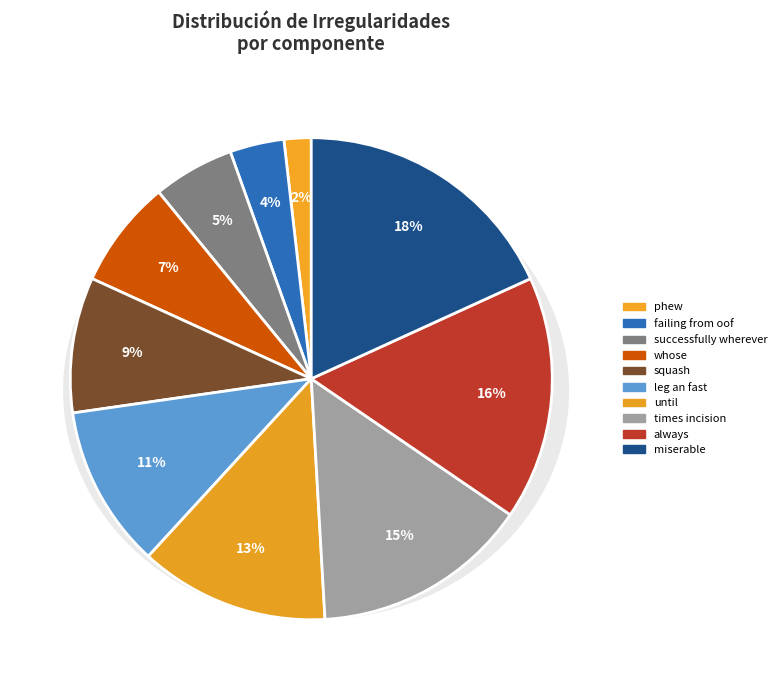

True or false: squash accounts for 9% of the total.

True